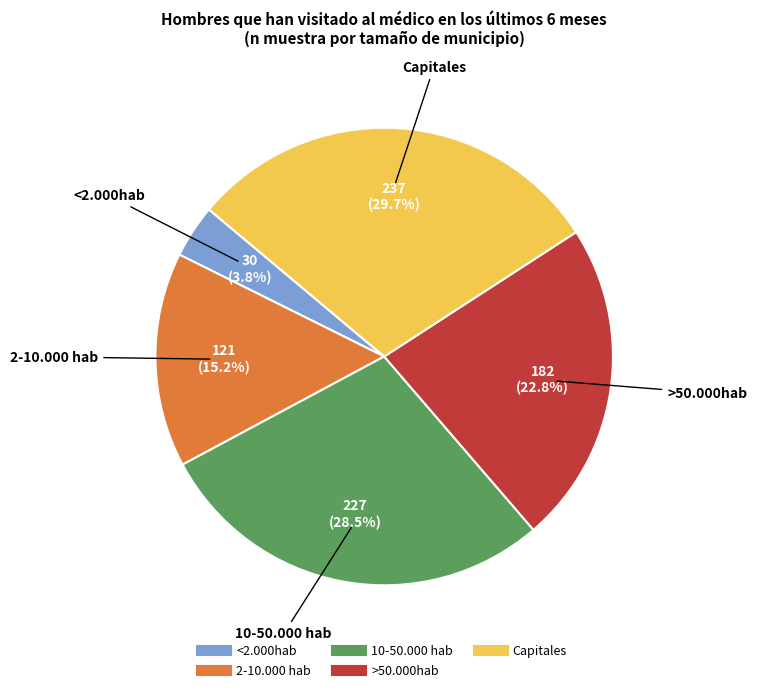

The <2.000hab slice represents 4% of the pie. True or false?

True